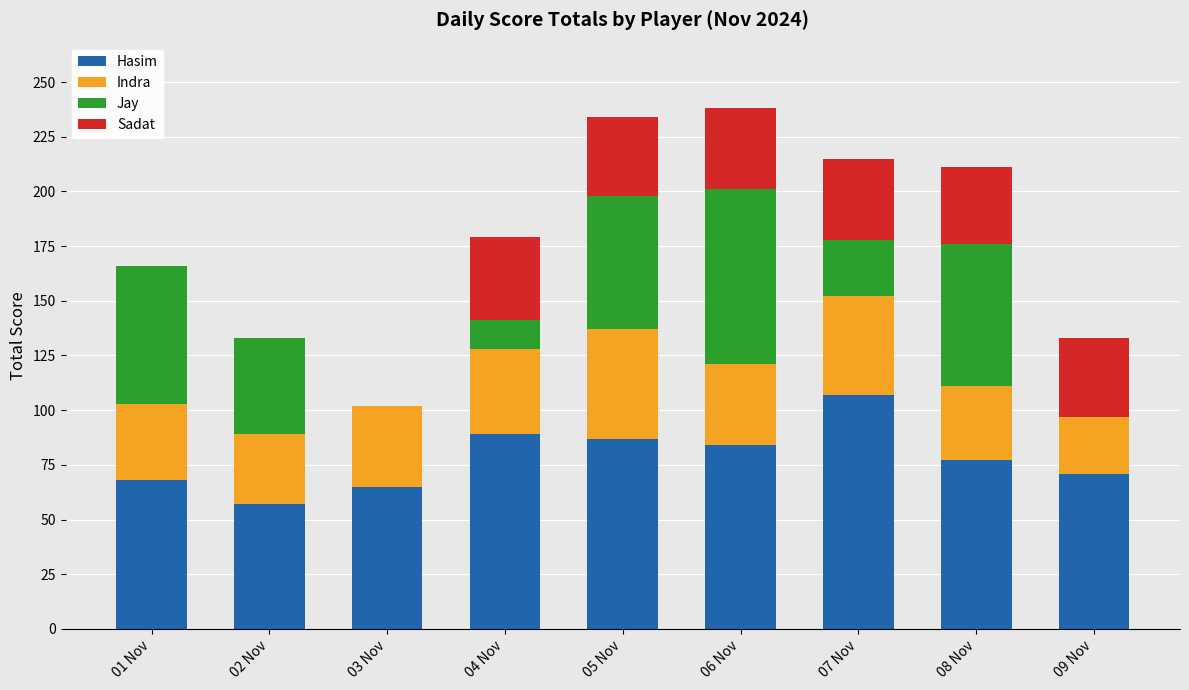

Read the Hasim value at 08 Nov.

77